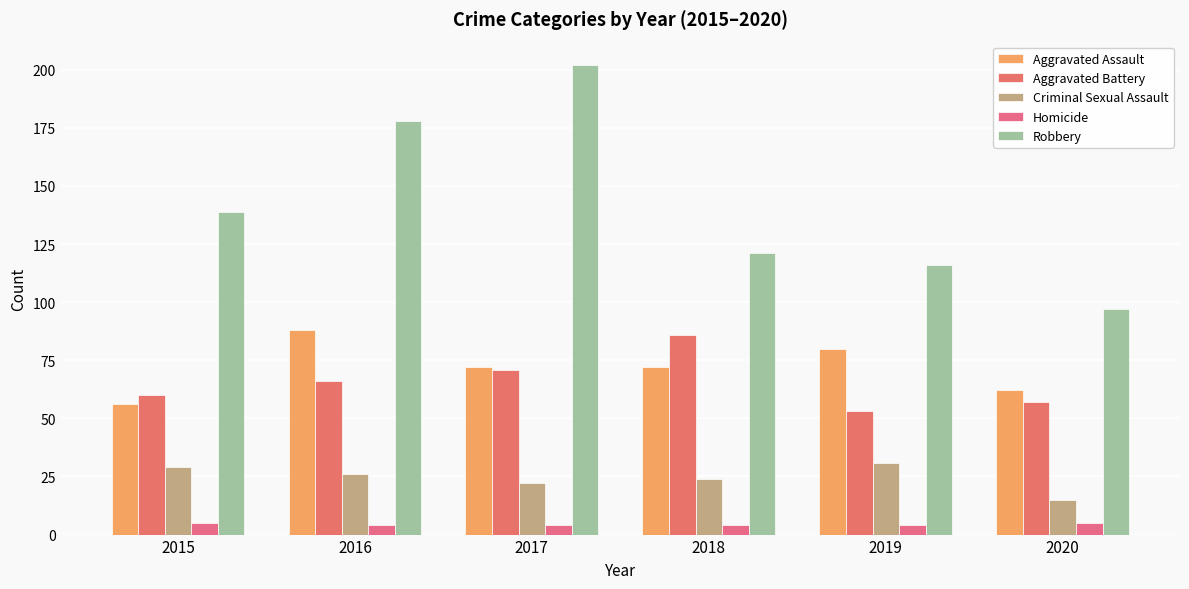

Count the number of data series in this chart.

5